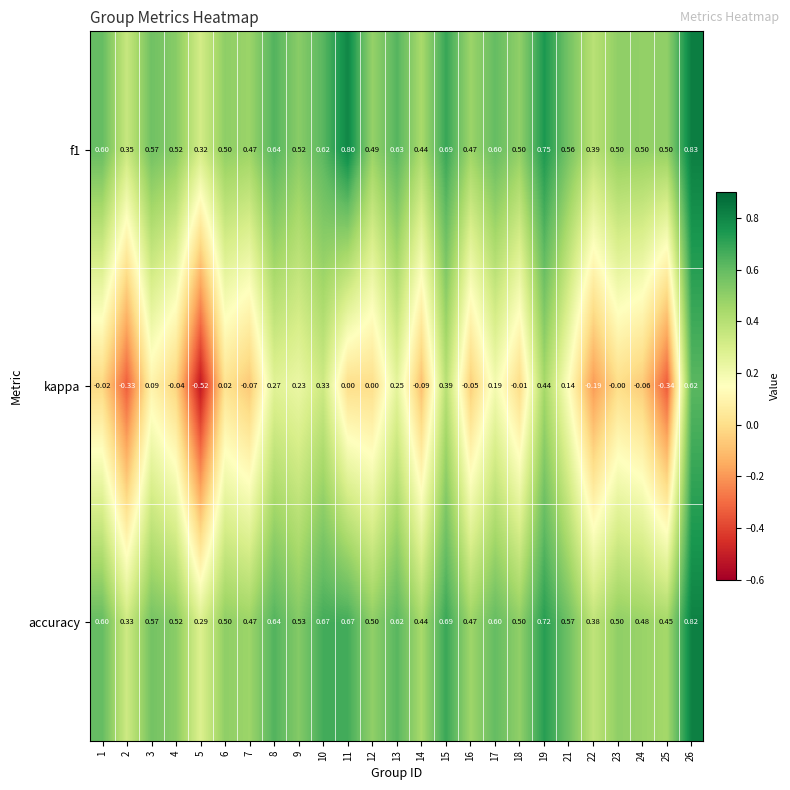

Is the value of f1 at 26 greater than the value of accuracy at 13?

Yes